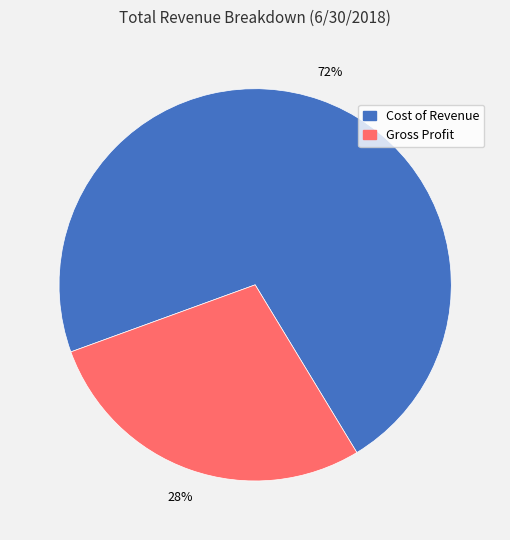

To the nearest percent, what is the difference between the largest and smallest slice percentages?

44%